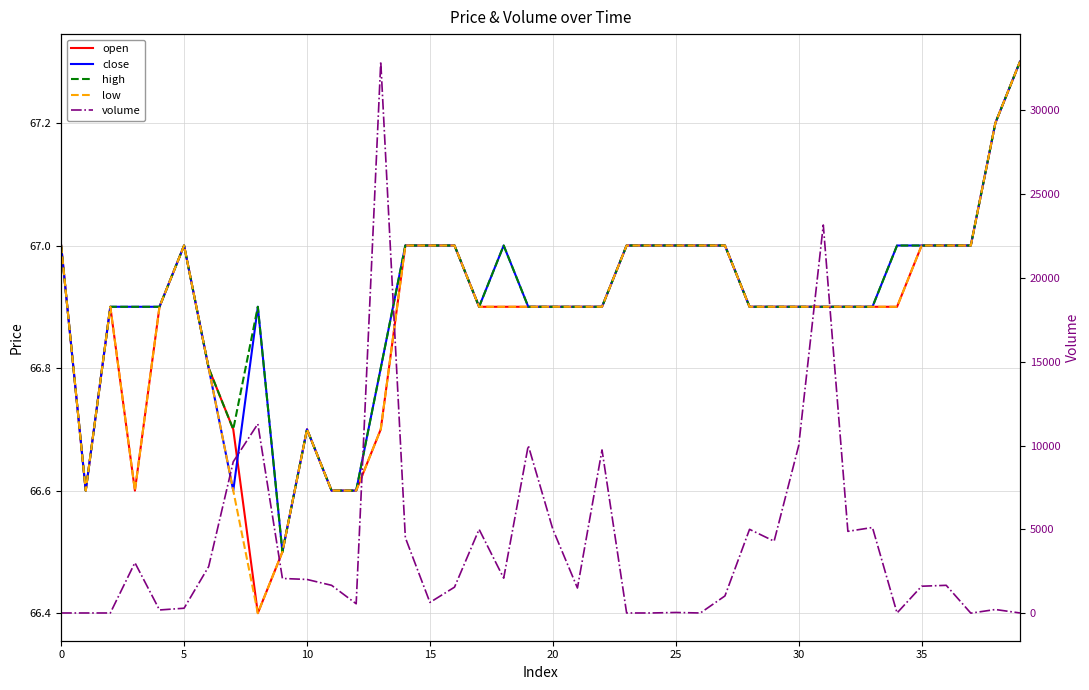

True or false: open and high cross at least once.

False